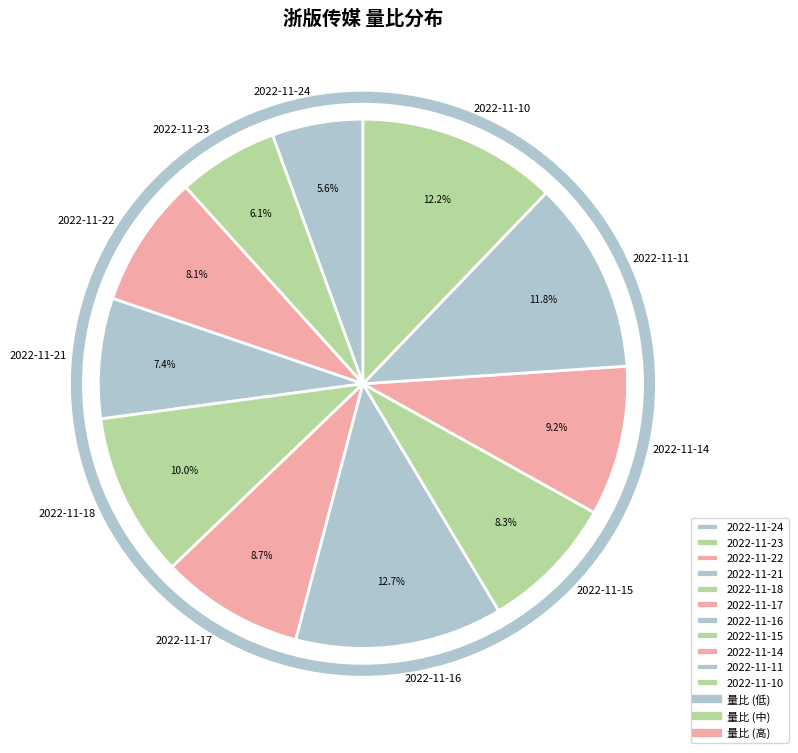

True or false: 2022-11-18 accounts for 10% of the total.

True